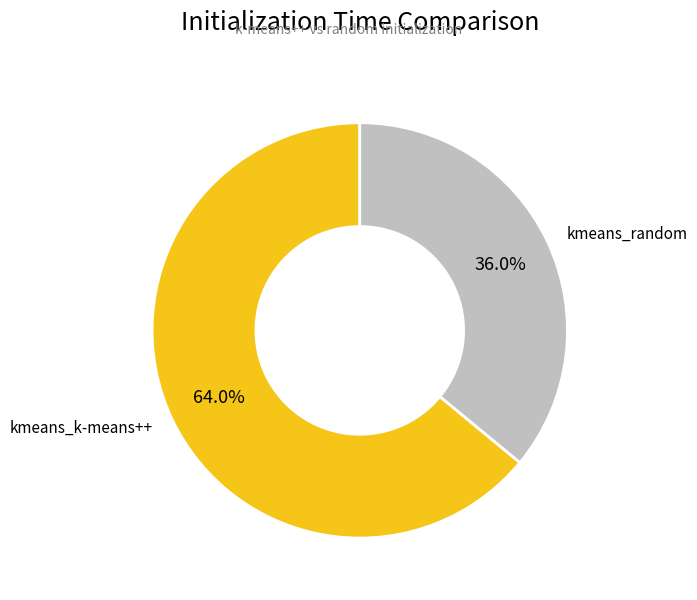

How much of the chart is everything except kmeans_random?

64.0%